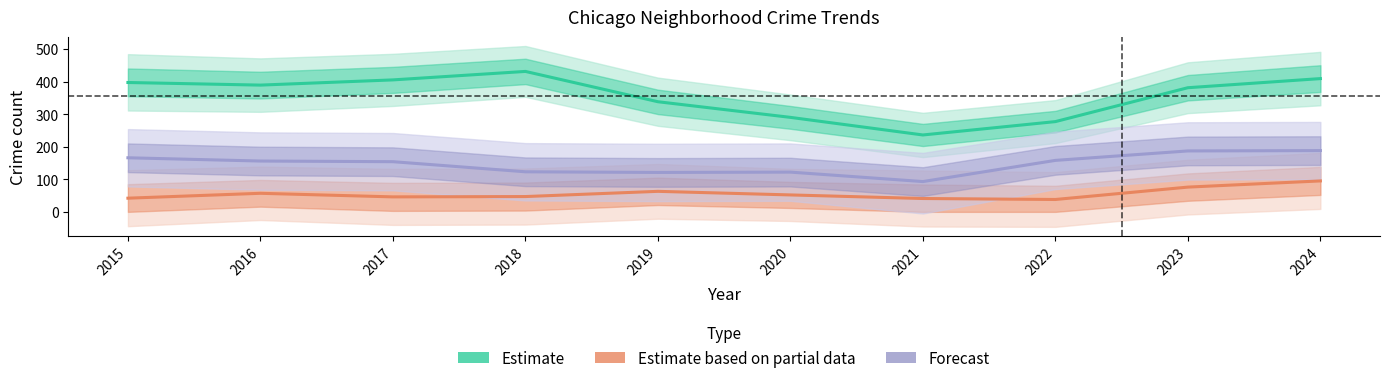

True or false: Forecast and Estimate cross at least once.

False